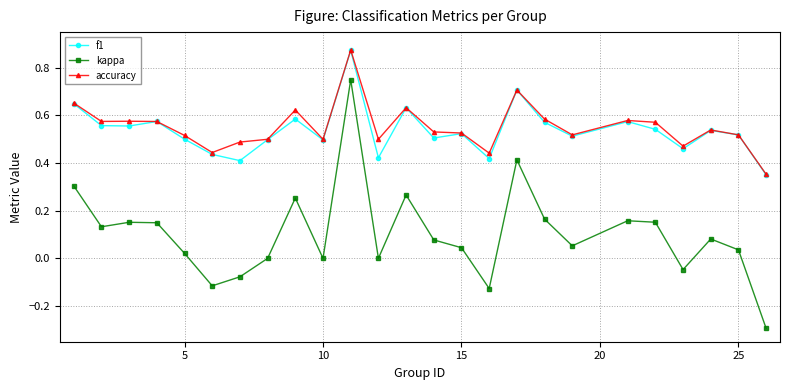

True or false: kappa and accuracy cross at least once.

False